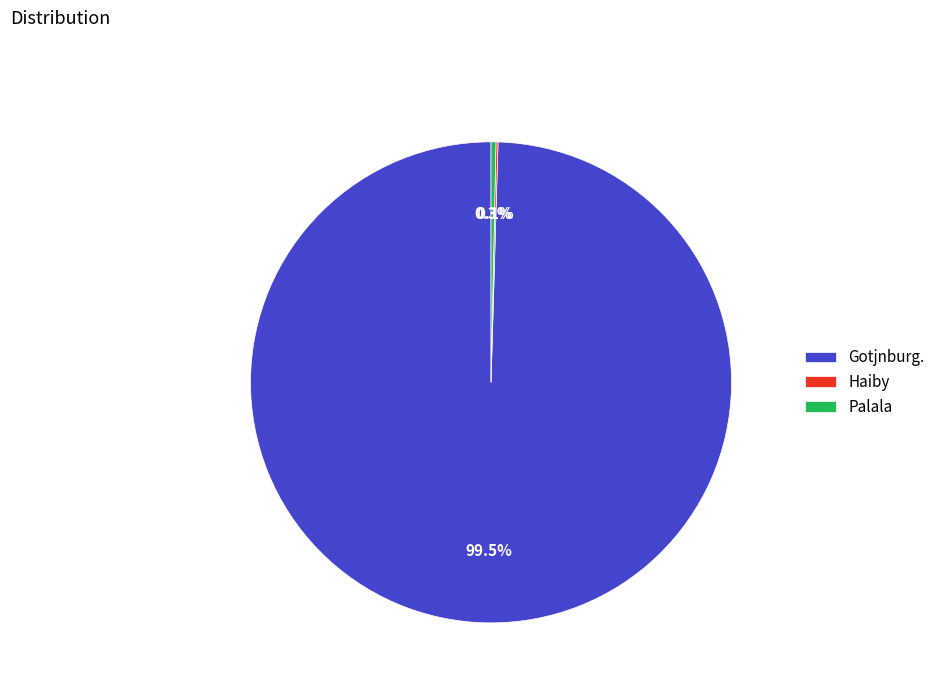

Which has a higher value, Gotjnburg. or Palala?

Gotjnburg.